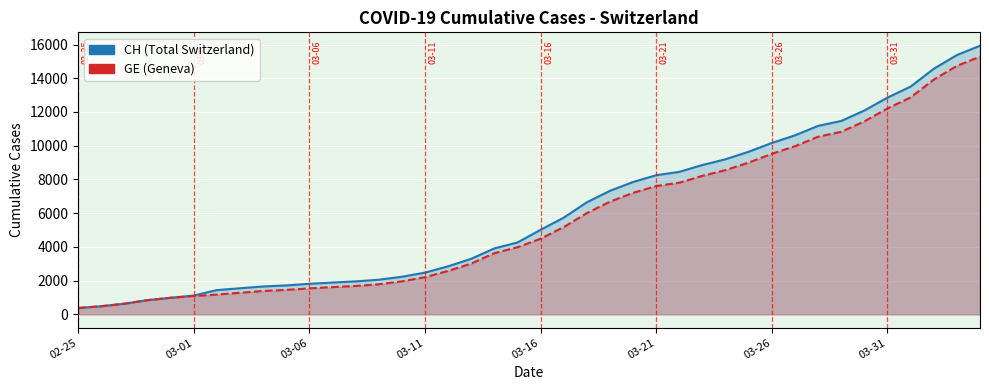

What is the highest value of the CH (Total Switzerland) series?

15926